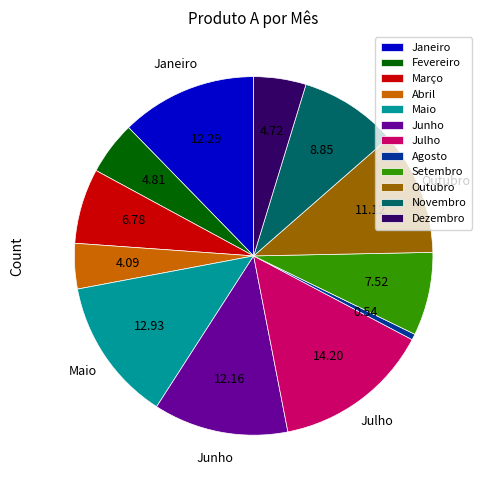

Do Fevereiro and Novembro together represent more than half of the pie?

No